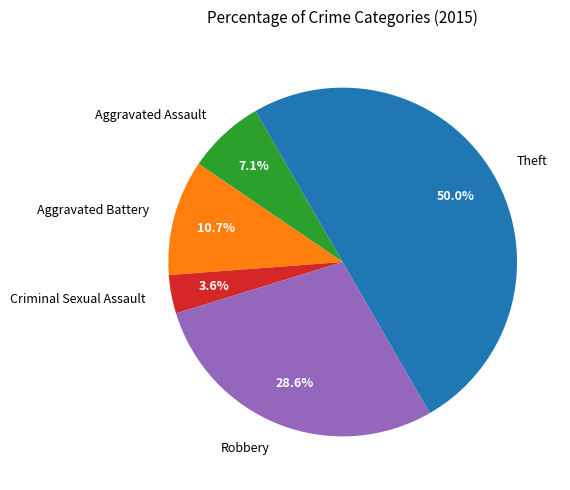

Does Aggravated Assault account for over 50% of the chart?

No